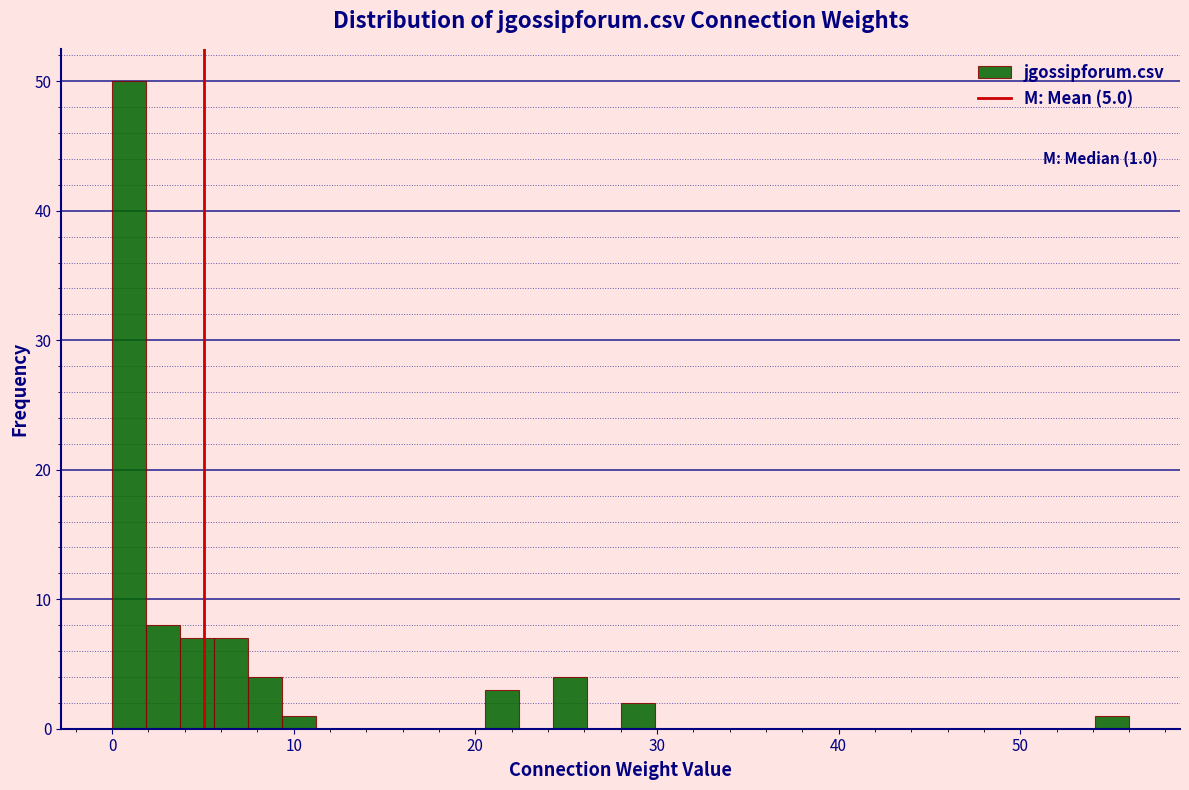

Read against the x-axis, roughly where is the centre of the tallest bar?

1